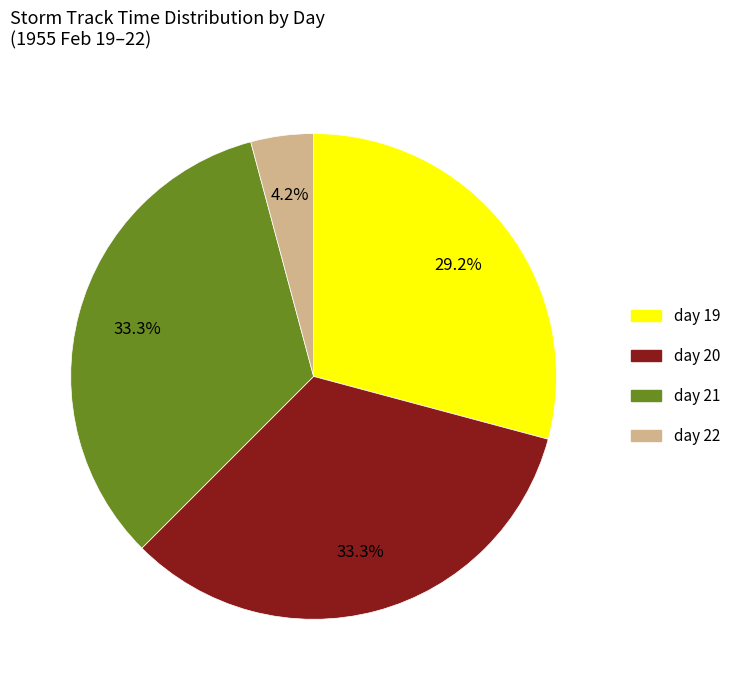

Is day 19 the majority of the pie?

No